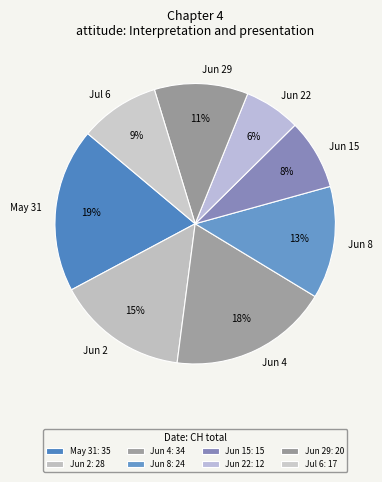

To the nearest percent, what is the combined percentage of Jul 6 and Jun 8?

22%